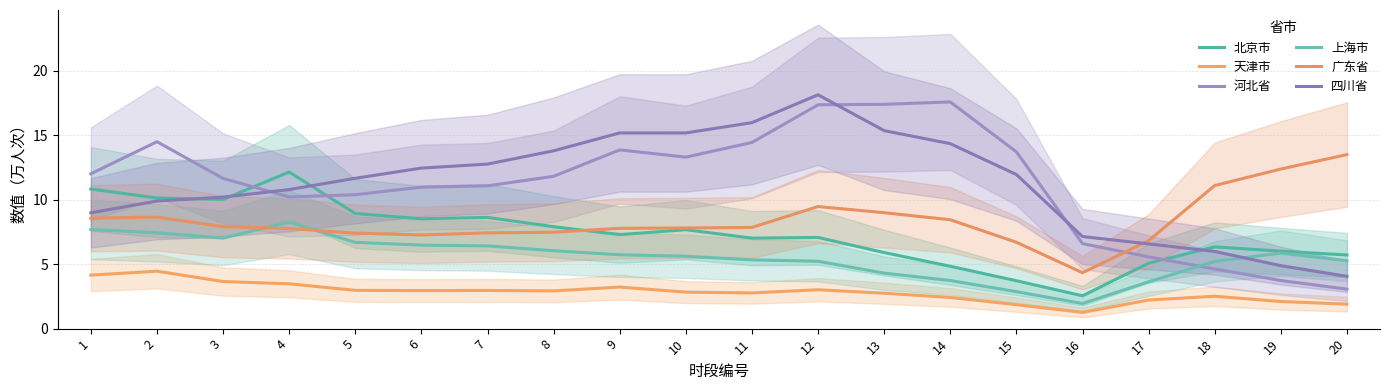

What is the greatest value displayed?

18.1